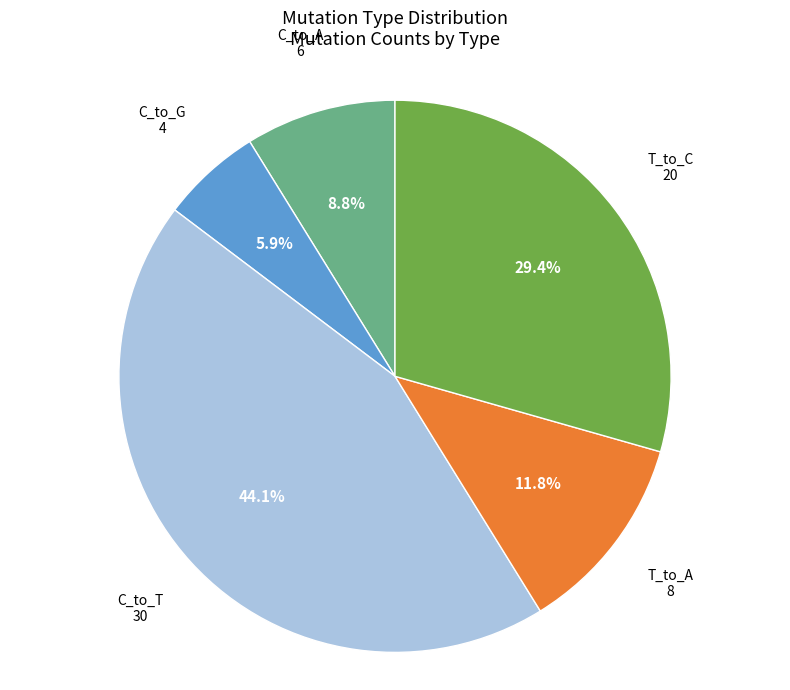

To the nearest percent, what portion does T_to_A represent?

12%